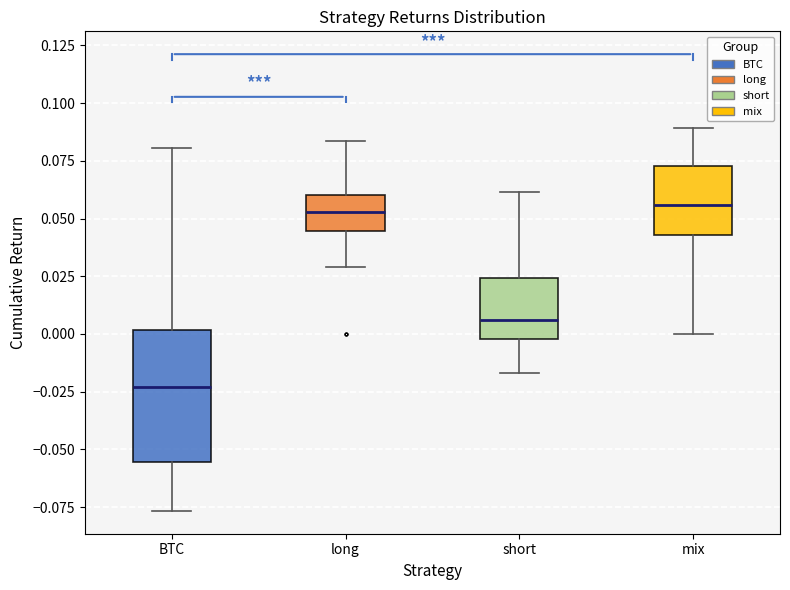

Where is the upper edge of the box for long on the y-axis? The values are not printed on the chart, so give them approximately, as read against the axis.

0.060